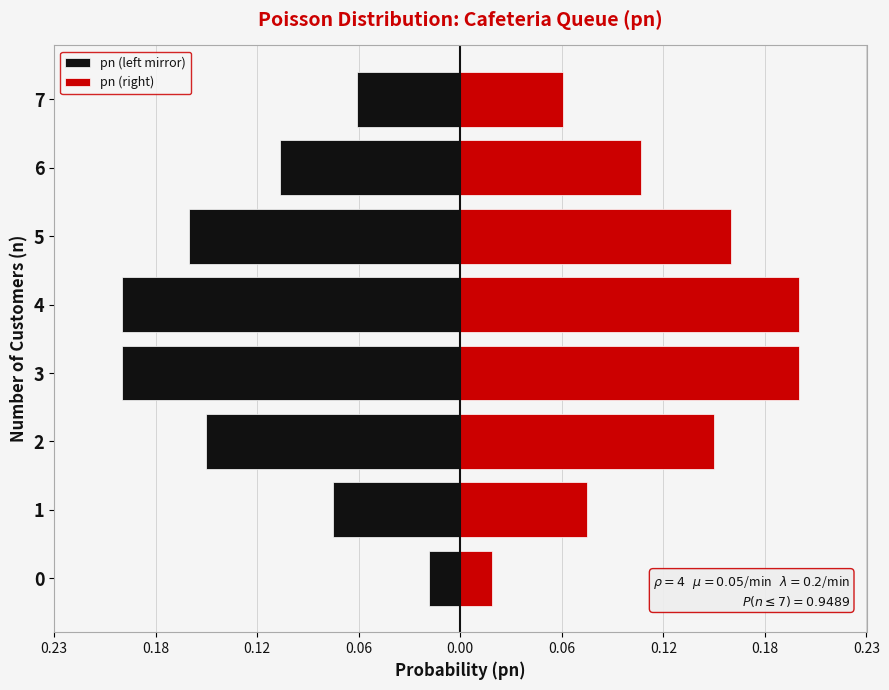

The value of pn (right) at 5 is 0.1. True or false?

False